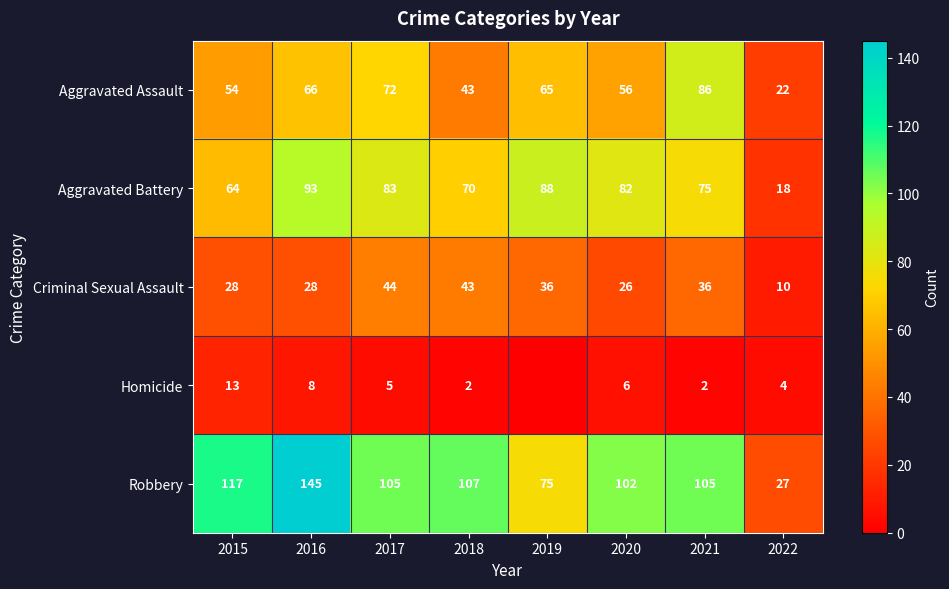

Which category has the lowest value across all series?

2019